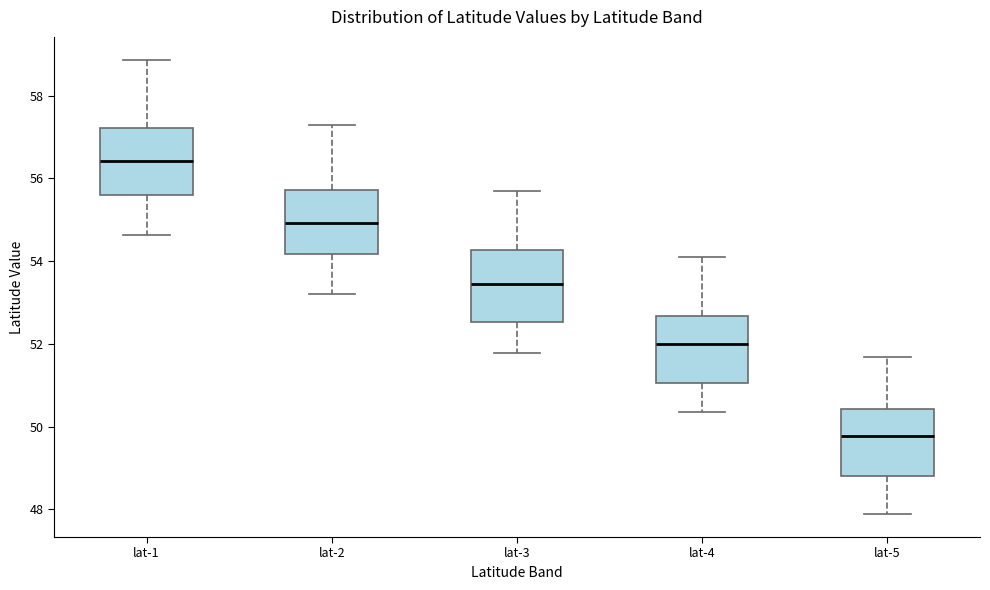

Where does the lower whisker of the box for lat-5 end on the y-axis? The values are not printed on the chart, so give them approximately, as read against the axis.

47.8